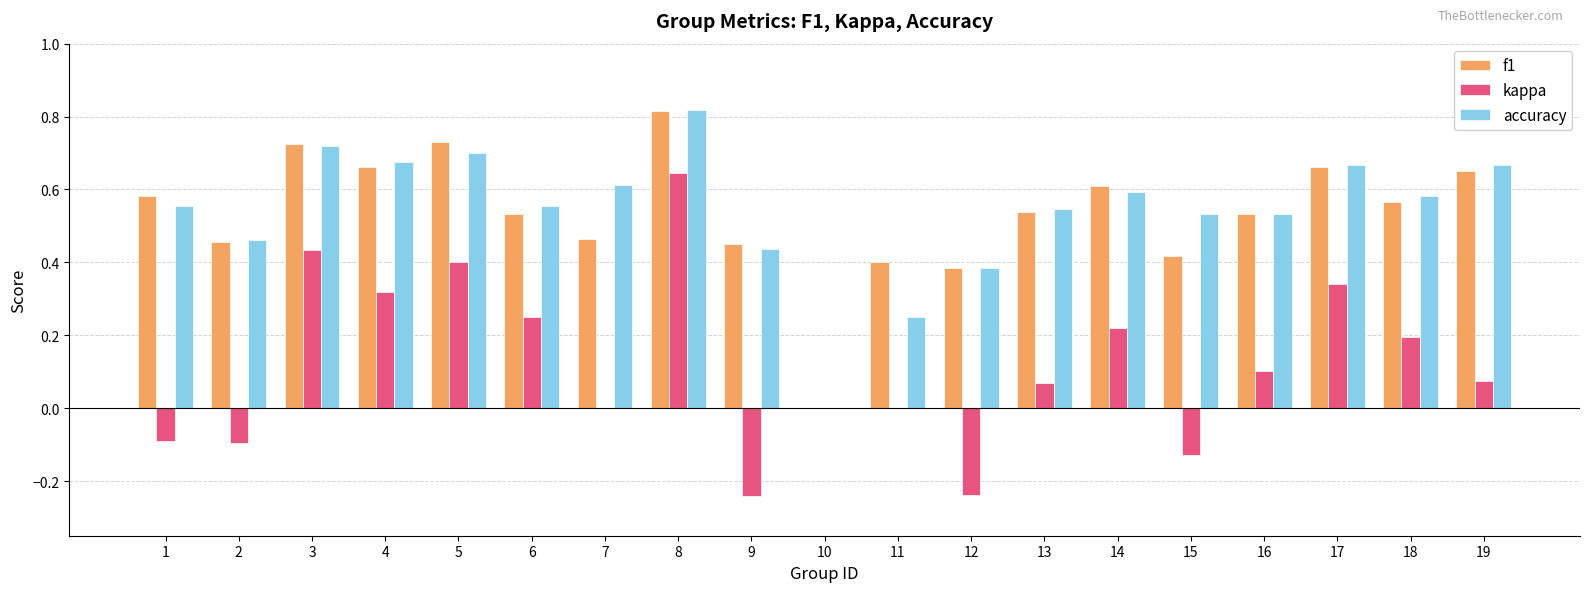

At which category does the chart reach its peak across all series?

8